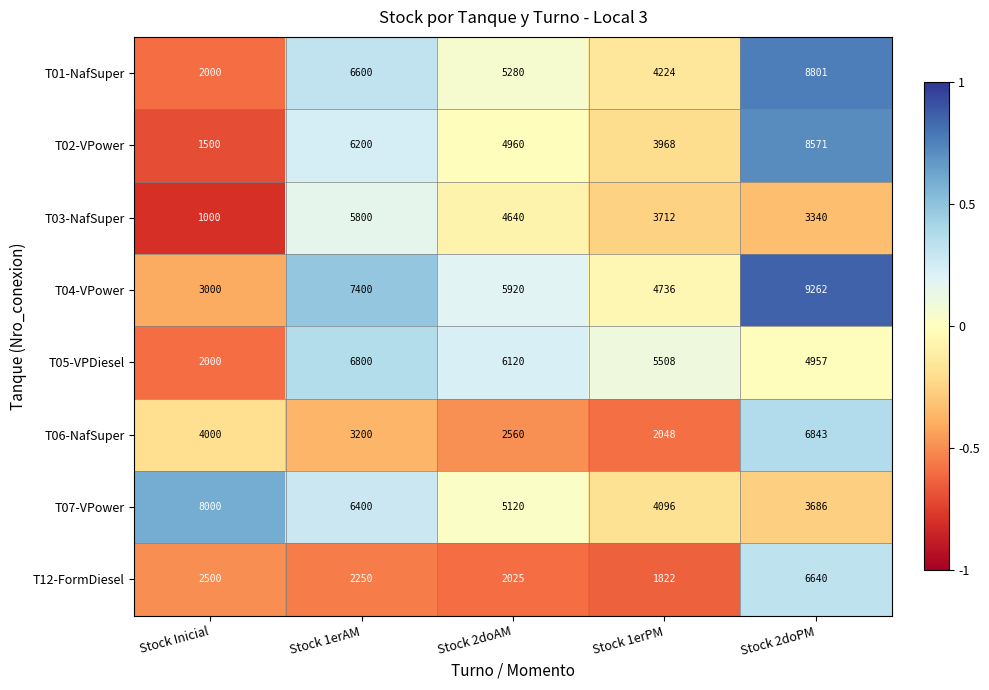

Which series has the widest spread of values?

T02-VPower